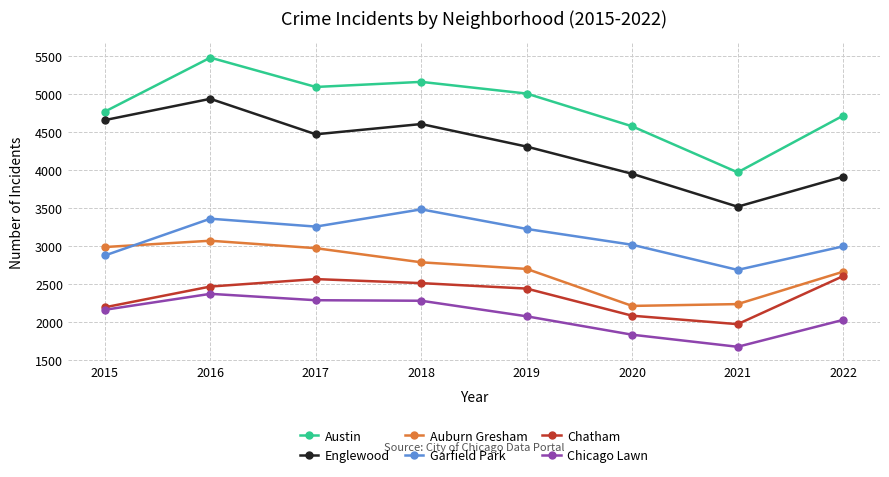

Does the chart display data point markers on the line(s)?

Yes